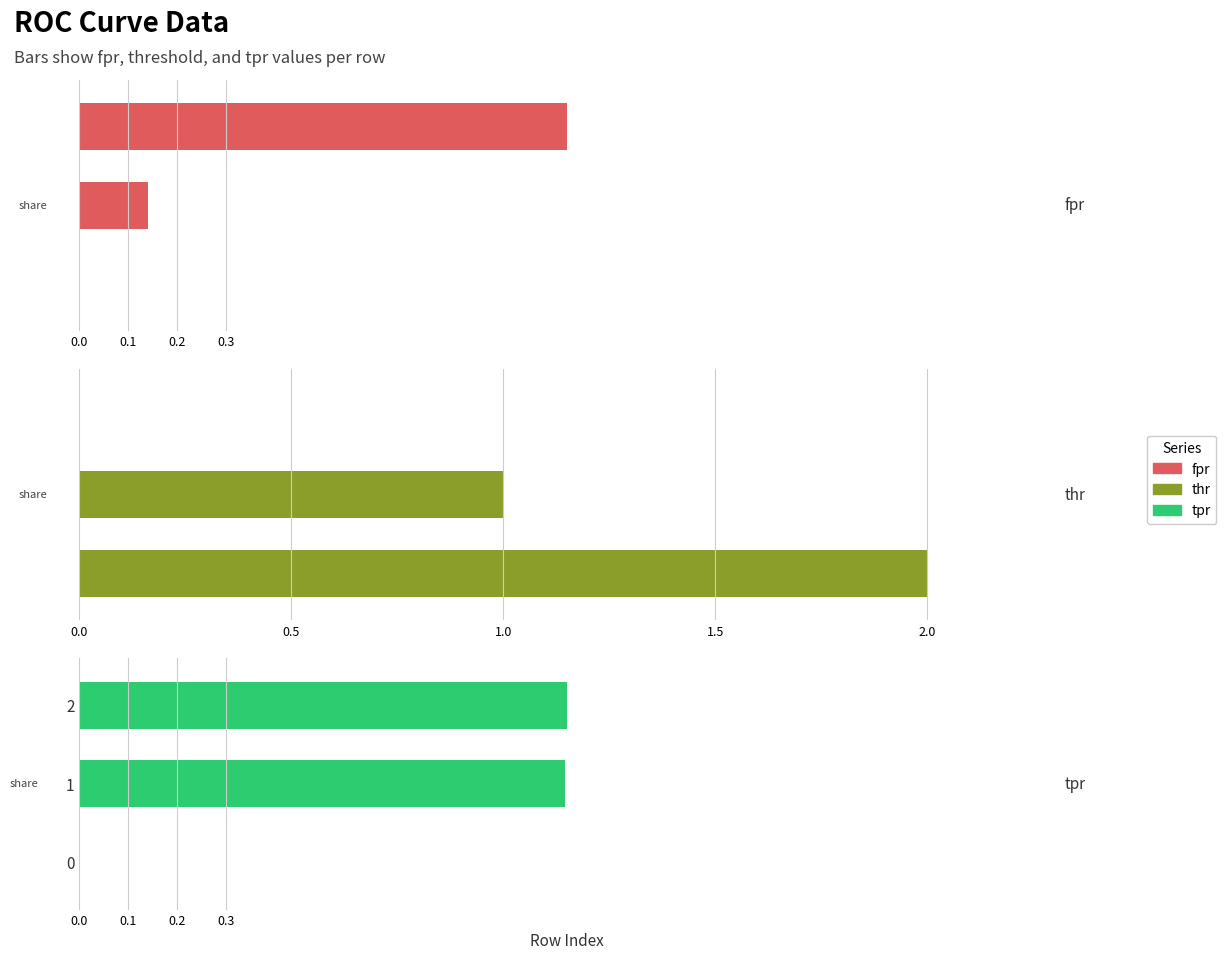

What are all the series names shown in the legend?

fpr, thr, tpr